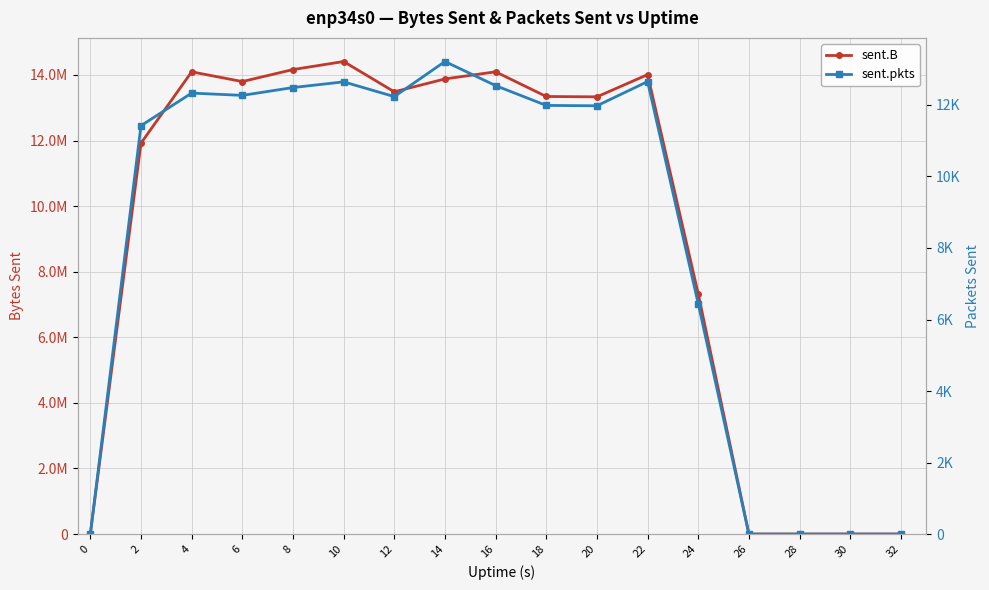

What is the sum of the sent.pkts values at 12 and 24?

18674